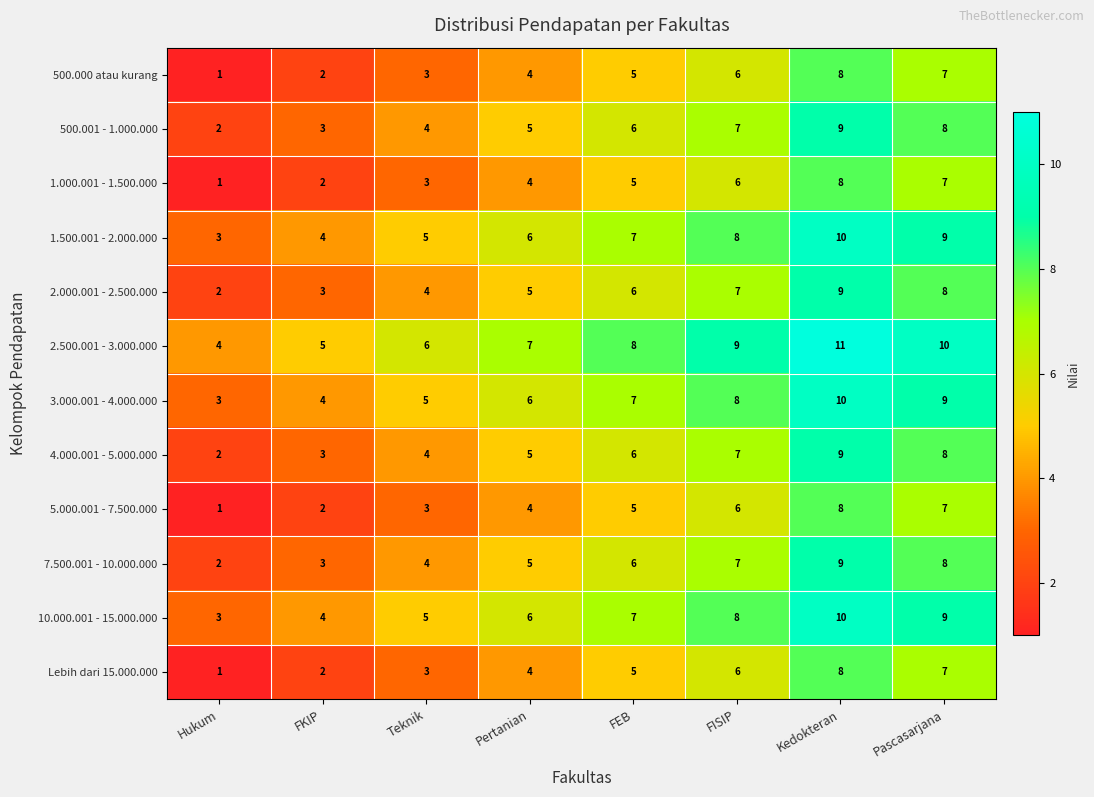

What is the difference between the second highest and minimum values in the 10.000.001 - 15.000.000 series?

6